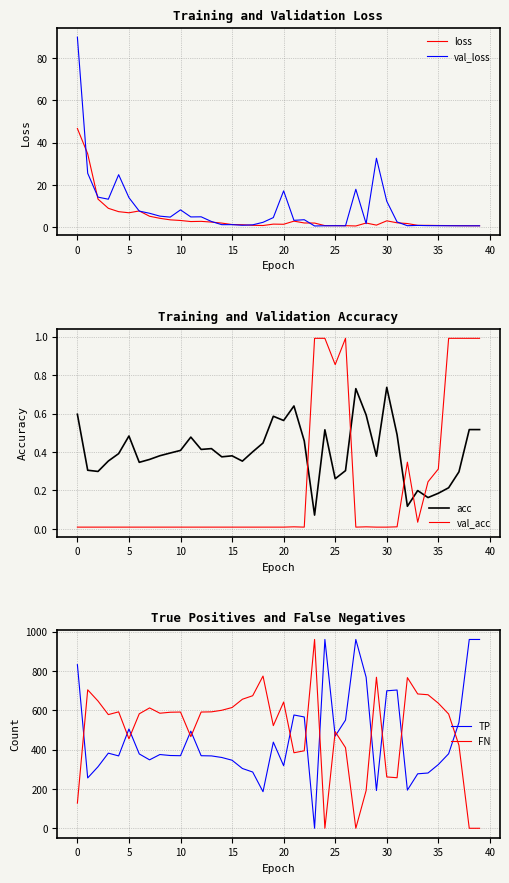

What is the highest value of the loss series?

46.6